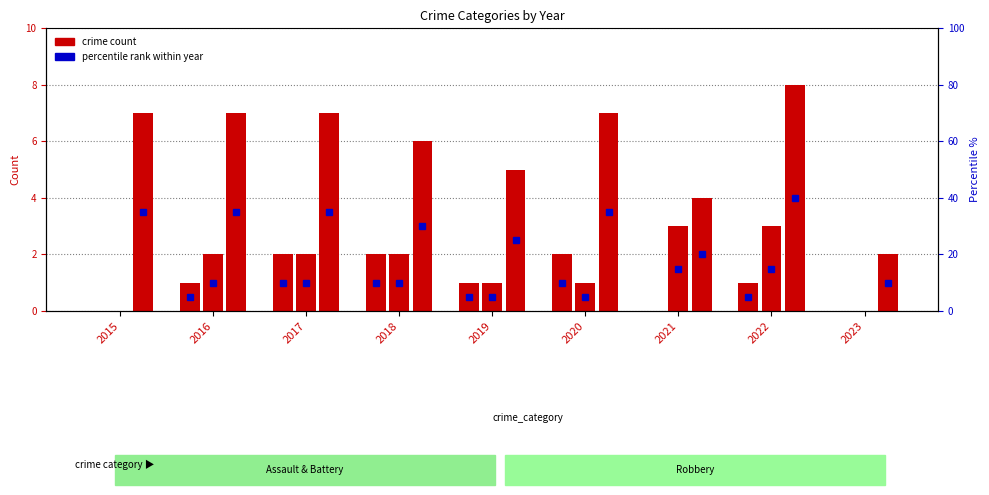

True or false: Aggravated Assault has a value of 1 at 2022.

True